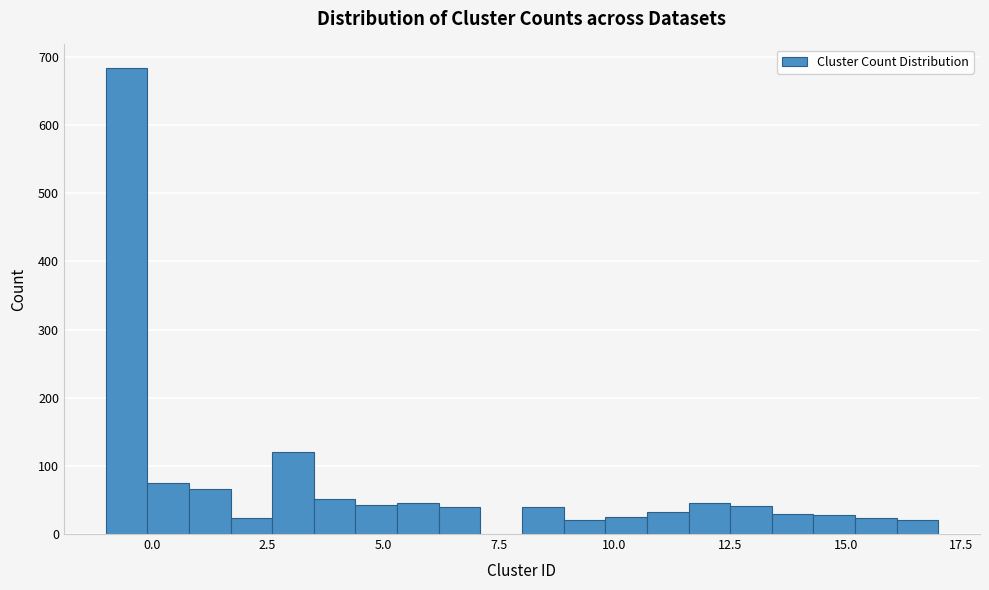

Around what value on the x-axis is the tallest bar? Give the approximate position of its centre, as read against the axis.

-0.5